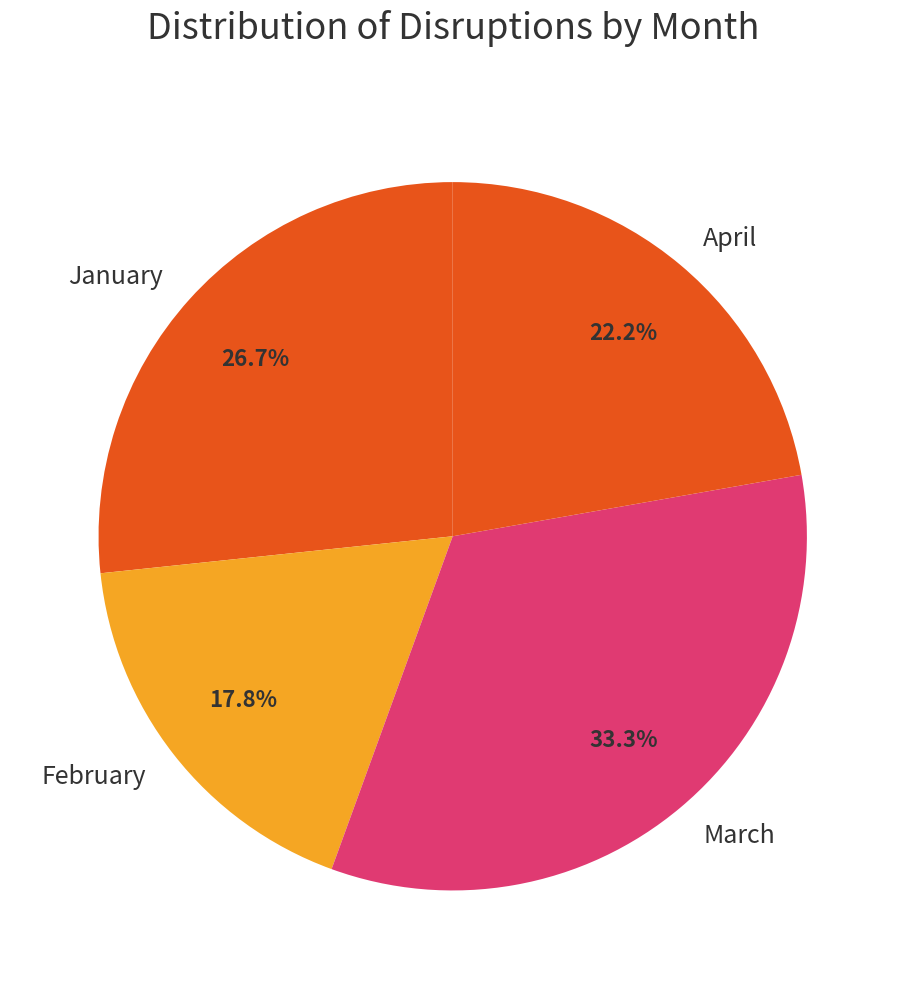

True or false: February accounts for 25% of the total.

False